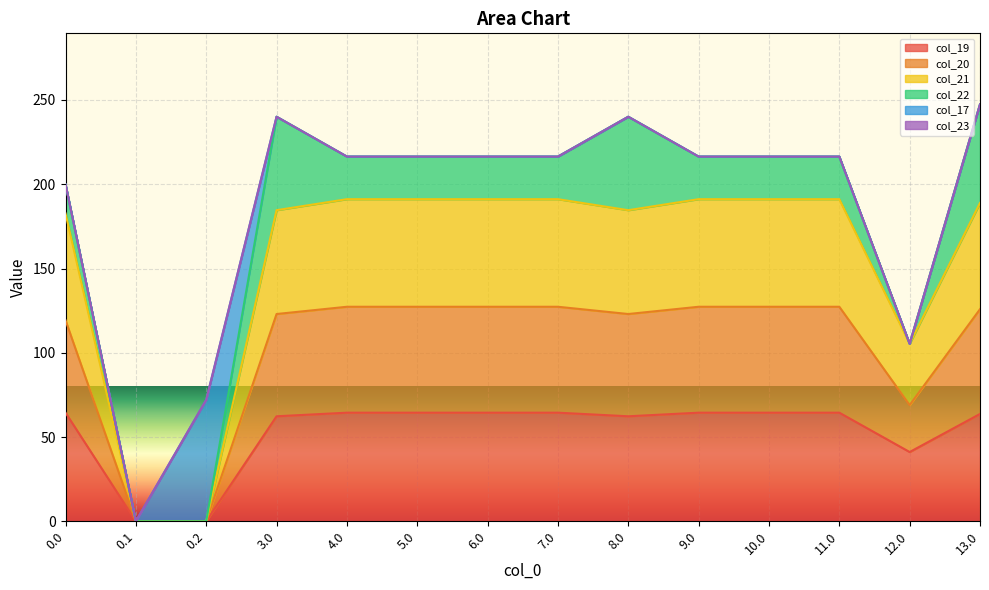

How many interior local valleys does the col_21 series have?

2